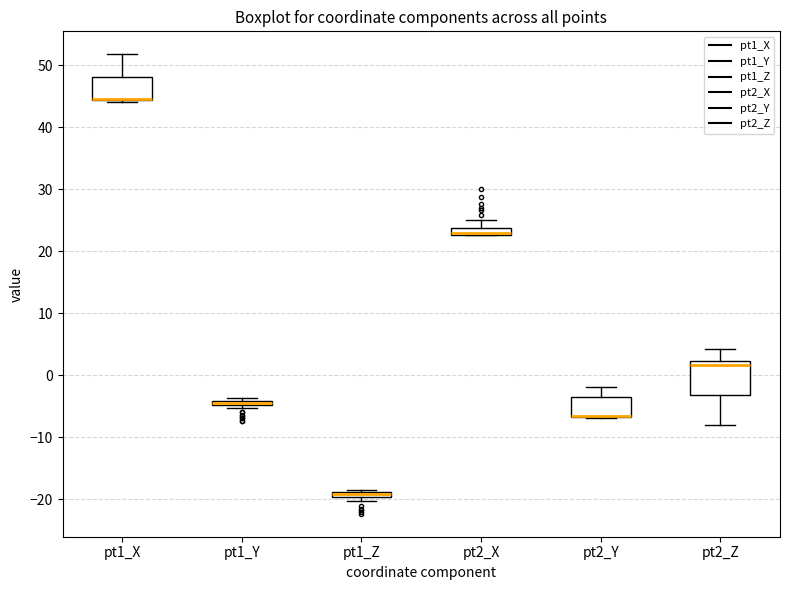

Where is the lower edge of the box for pt2_Y on the y-axis? The values are not printed on the chart, so give them approximately, as read against the axis.

-7